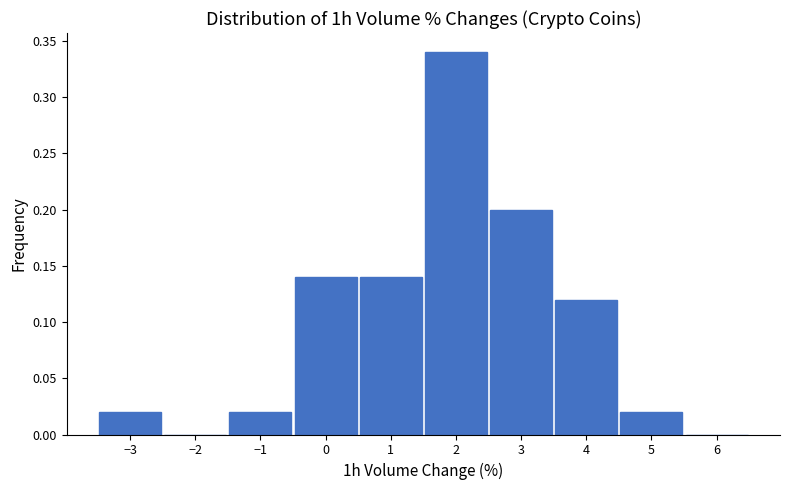

Reading left to right, list every bar in this chart as the range it spans on the x-axis followed by its height. The values are not printed on the chart, so give them approximately, as read against the axis.

-3.5 to -2.5: 0.02
-2.5 to -1.5: 0
-1.5 to -0.5: 0.02
-0.5 to 0.5: 0.14
0.5 to 1.5: 0.14
1.5 to 2.5: 0.34
2.5 to 3.5: 0.20
3.5 to 4.5: 0.12
4.5 to 5.5: 0.02
5.5 to 6.5: 0